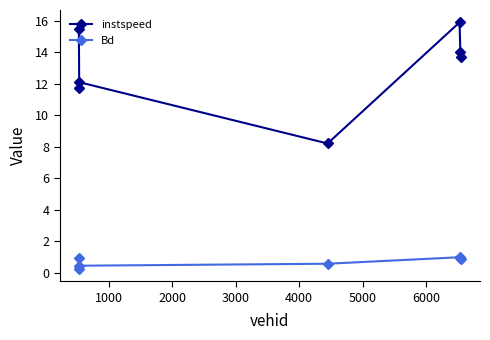

What is the value of the Bd point at the 7th from the left?

0.9